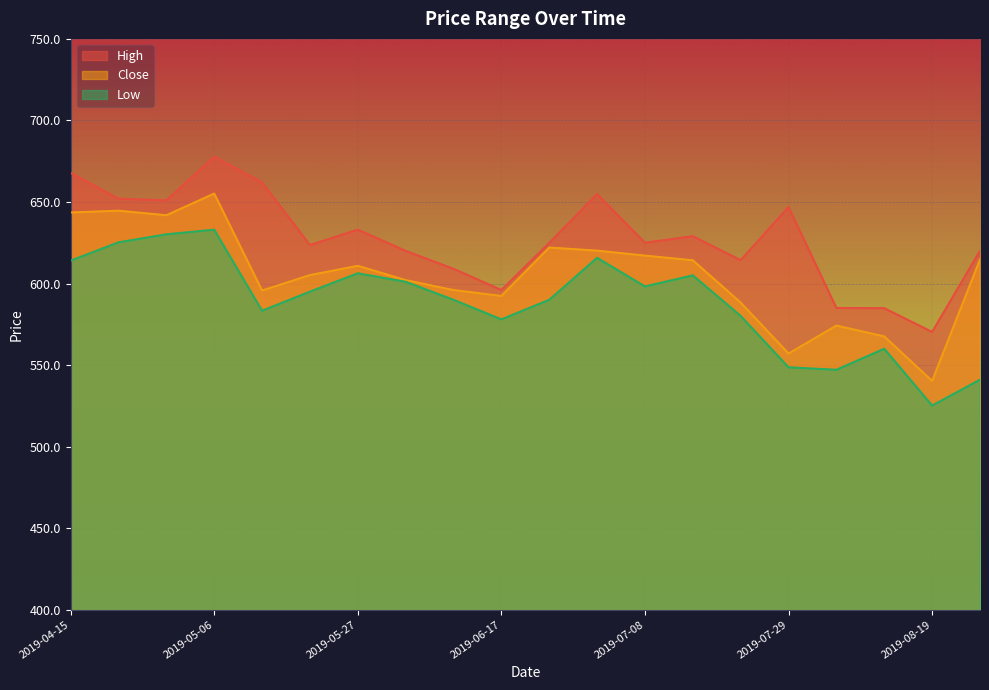

What are all the series names shown in the legend?

High, Close, Low